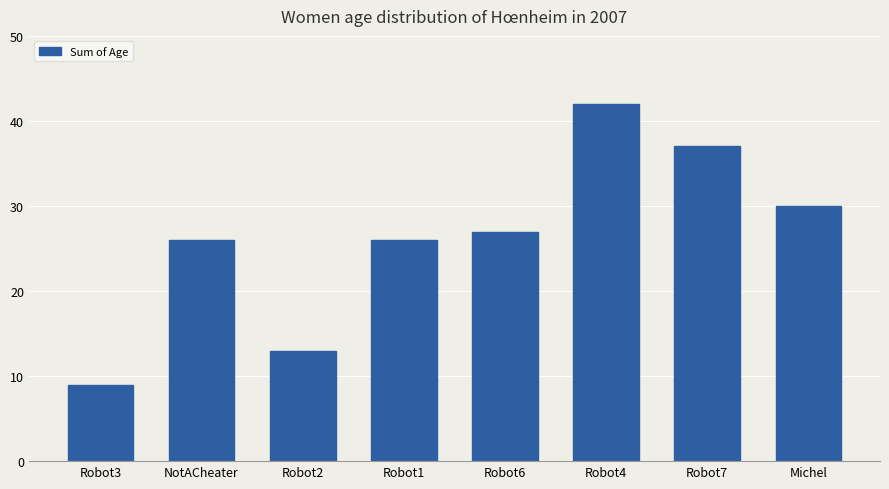

Which category has the highest value across all series?

Robot4